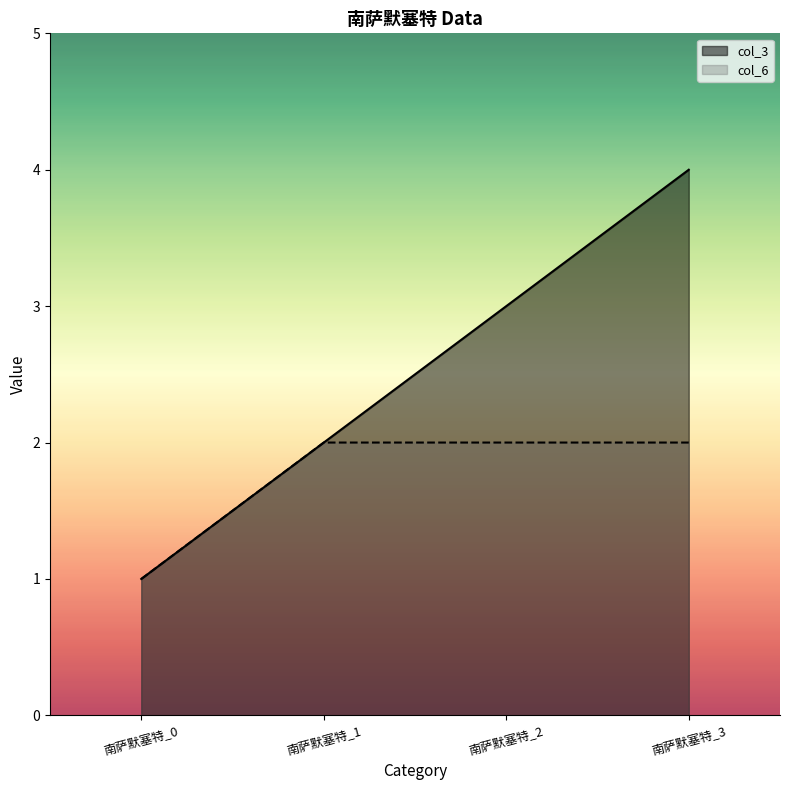

How many series are shown in this chart?

2